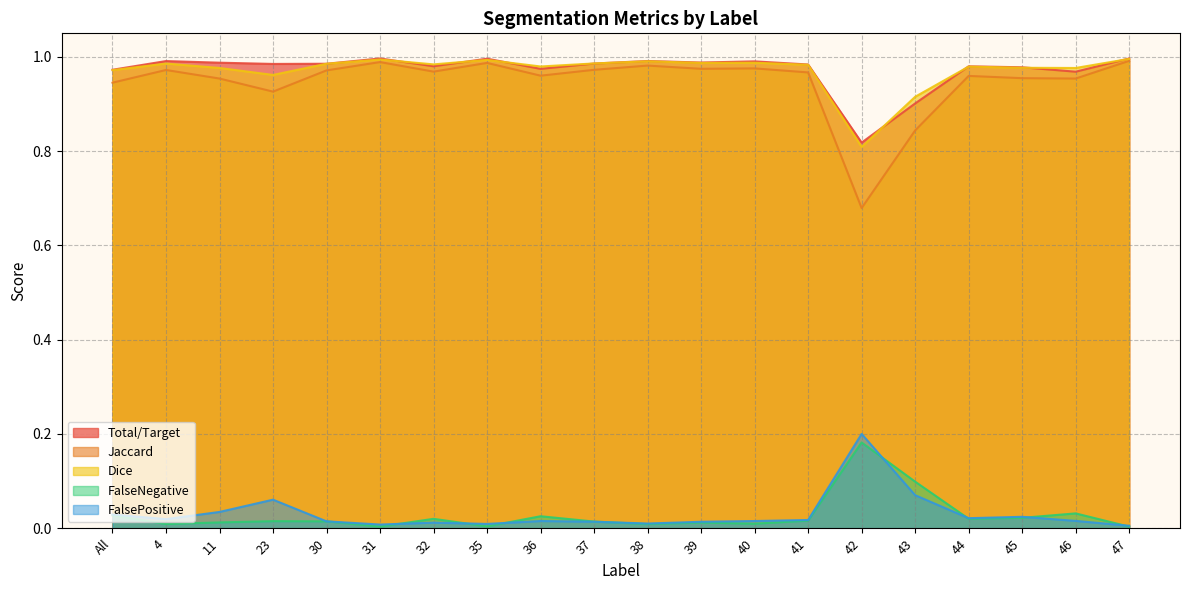

At 4, list the series in order from smallest to largest.

FalseNegative, FalsePositive, Jaccard, Dice, Total/Target